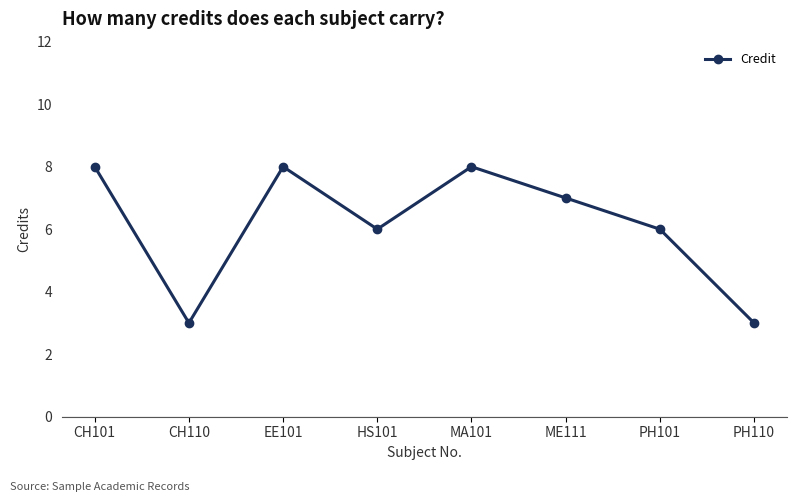

Reading left to right, list all the values displayed in this chart.

8	3	8	6	8	7	6	3